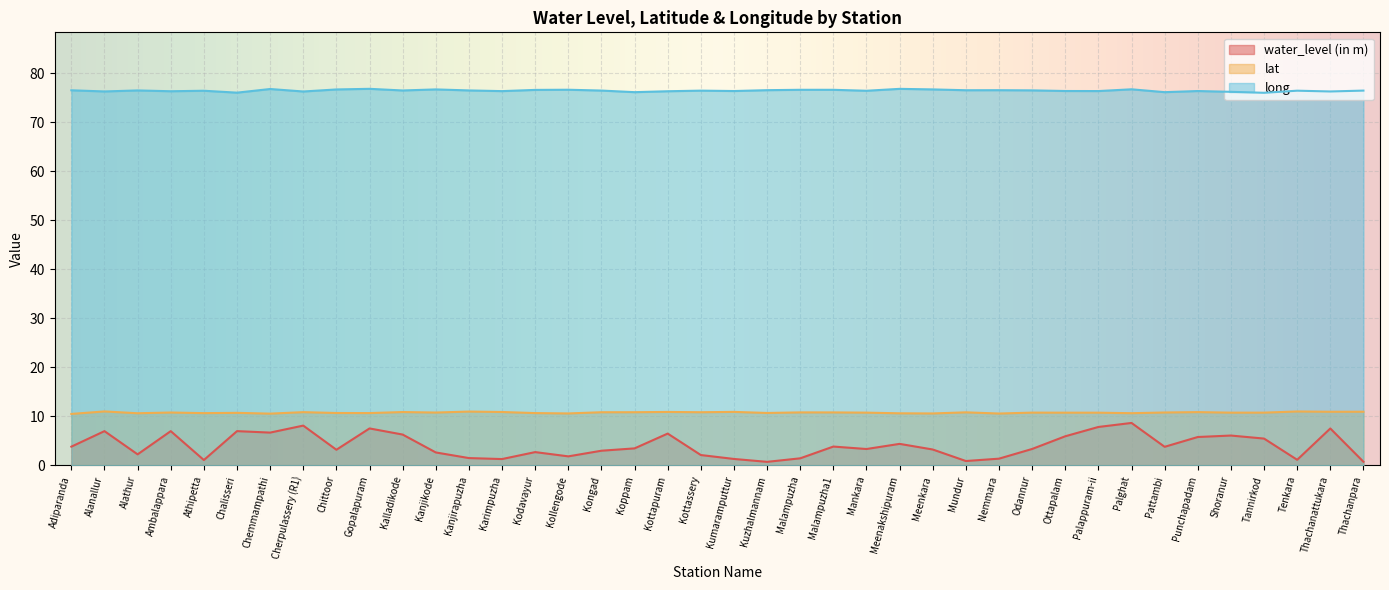

What is the spread (max minus min) of values at Tenkara?

75.3